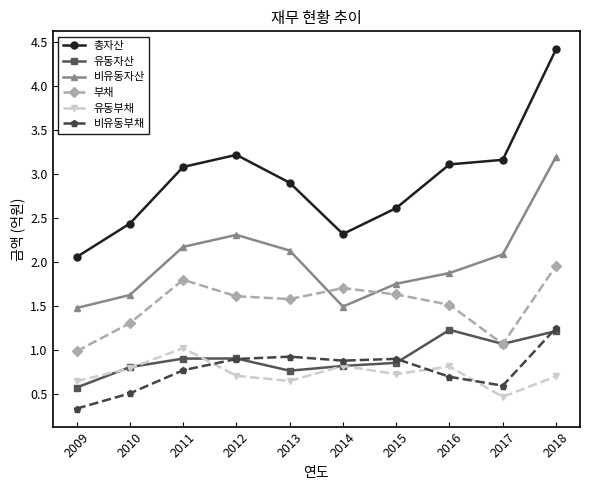

Where do 비유동부채 and 유동부채 first cross each other?

2011 and 2012